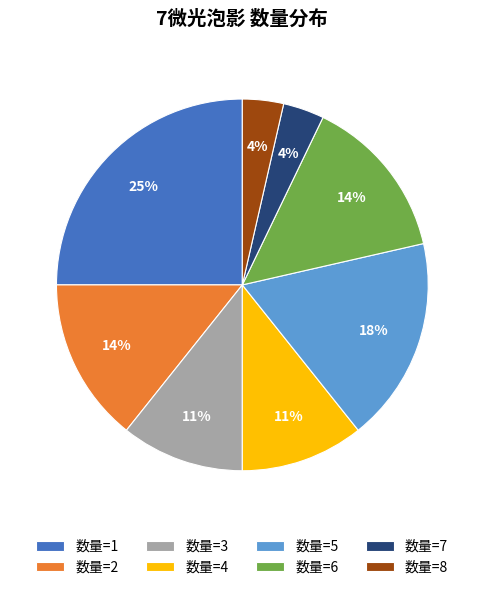

To the nearest percent, what is the difference between the largest and smallest slice percentages?

21%